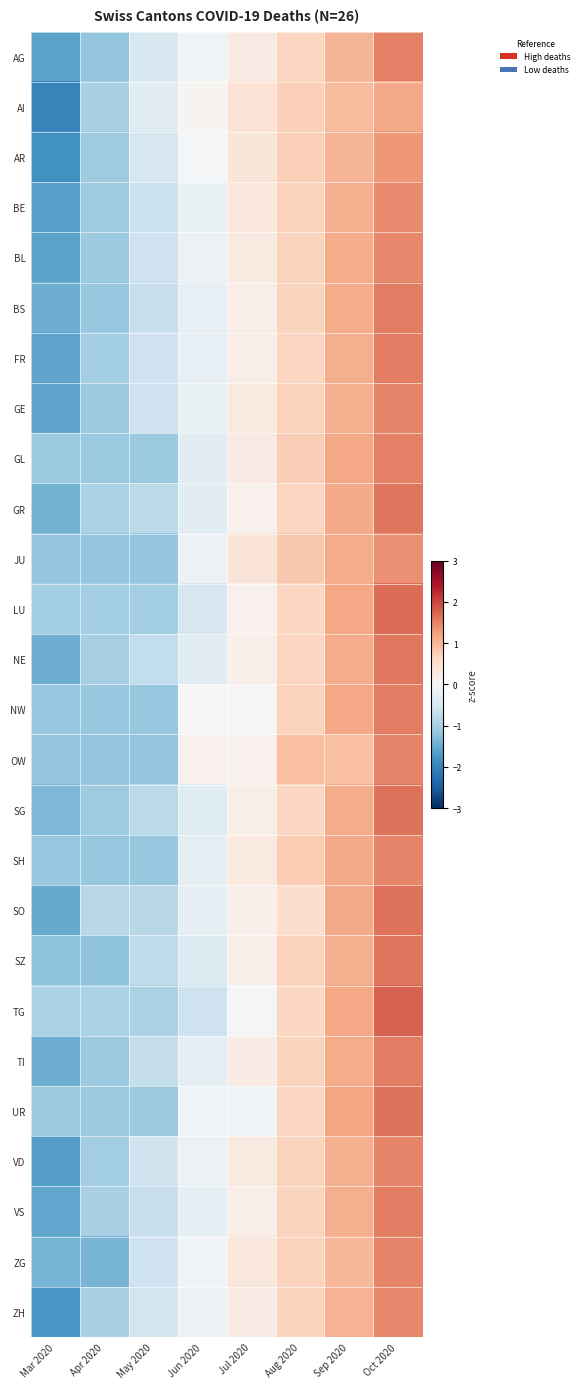

Which label corresponds to the largest value in the chart?

Oct 2020